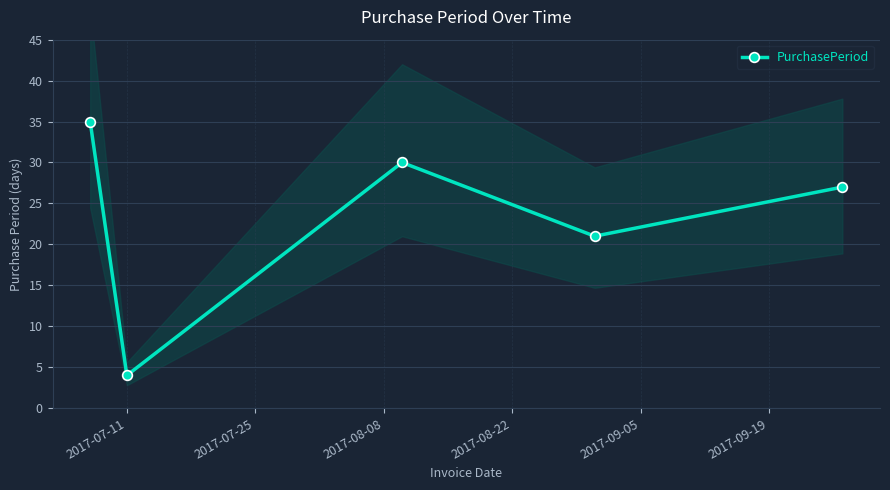

In PurchasePeriod, how many points are higher than both neighbors (excluding endpoints)?

1